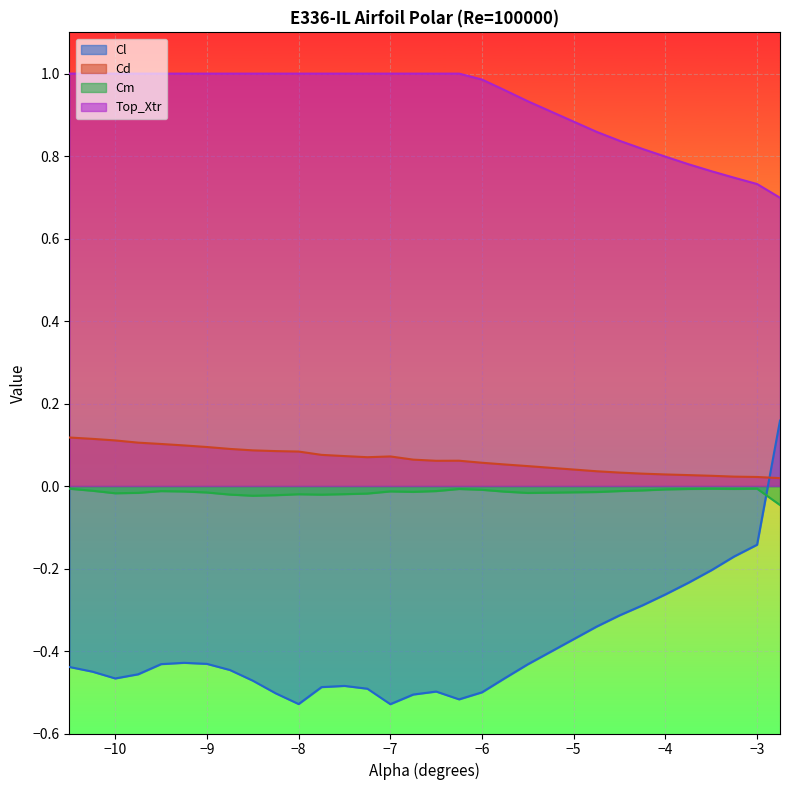

Which series changed the most between -7.25 and -3.5?

Cl